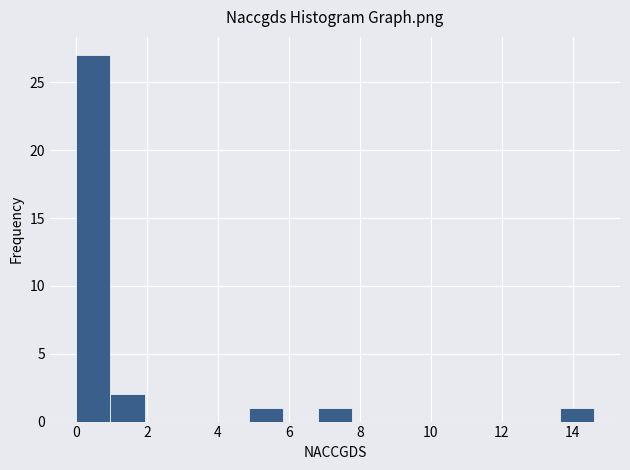

Over which range of the x-axis is the bar tallest?

0.0 to 1.0